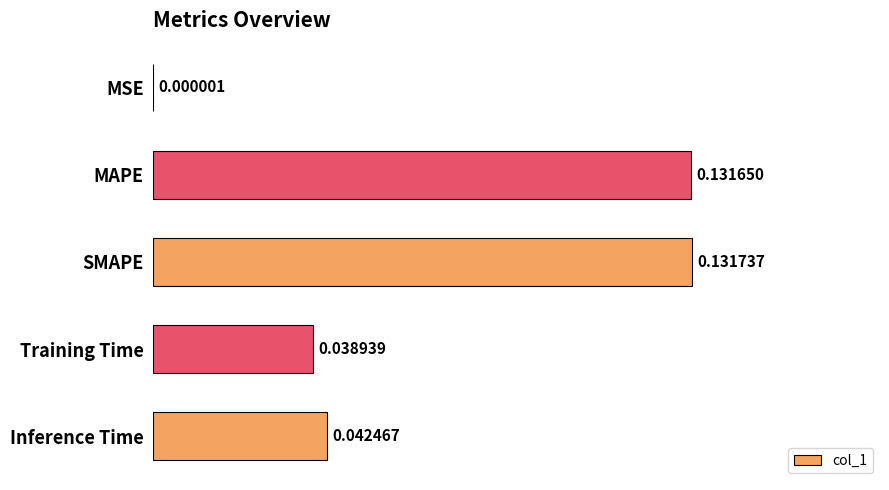

Where is the data nearest to the value 0?

MSE